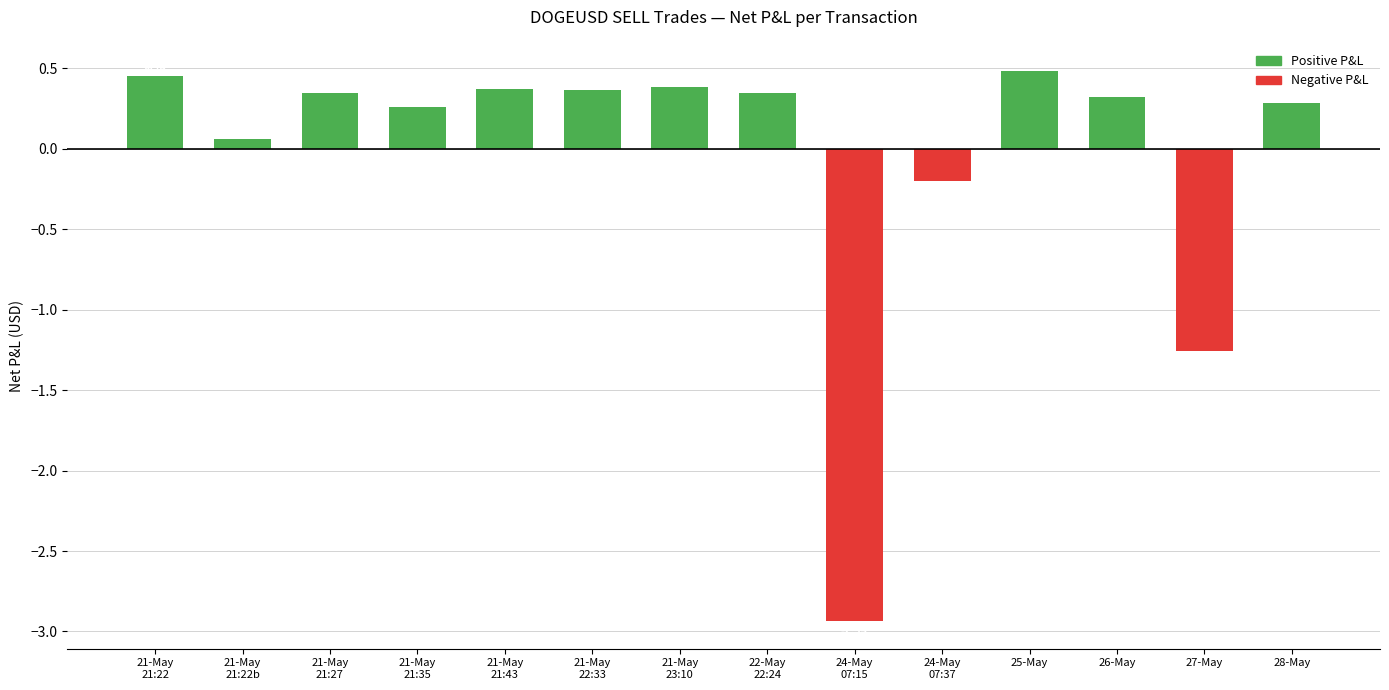

What is the difference between the maximum and minimum values?

3.4